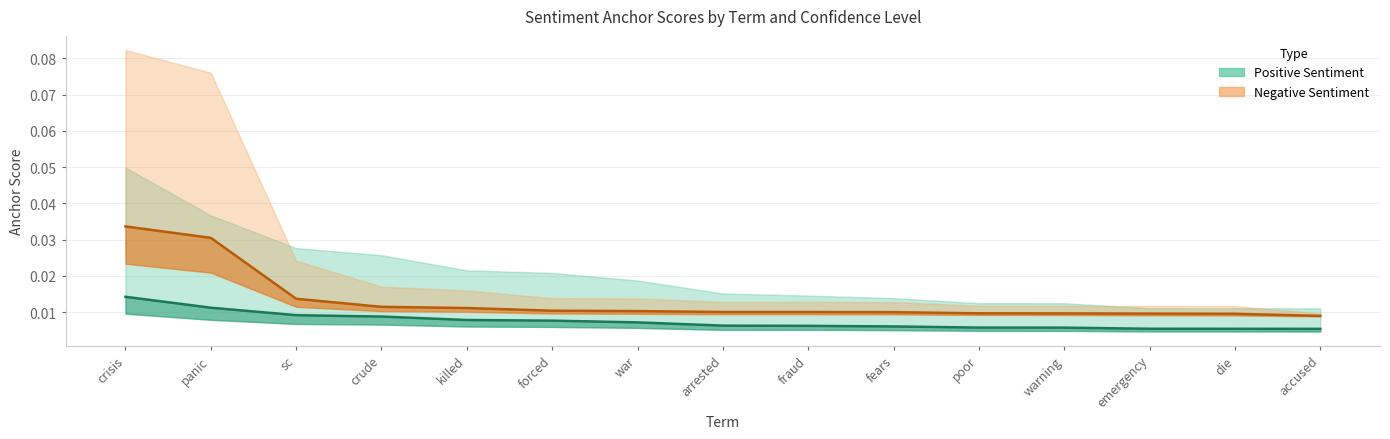

What is the label of the 3rd point from the left?

sc